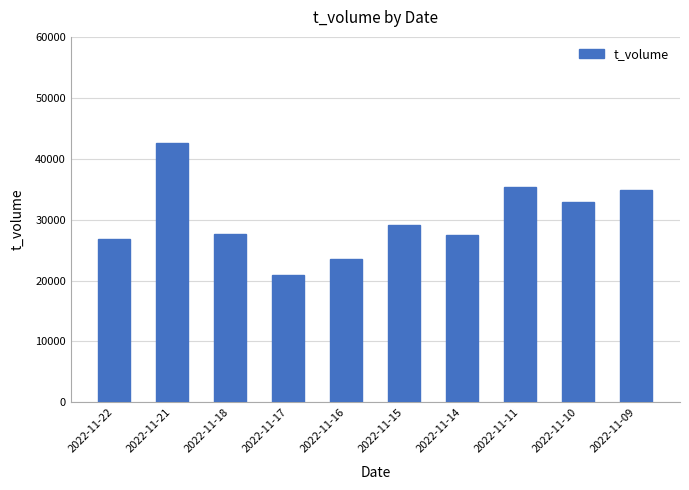

What is the change in value from 2022-11-22 to 2022-11-16?

-3250